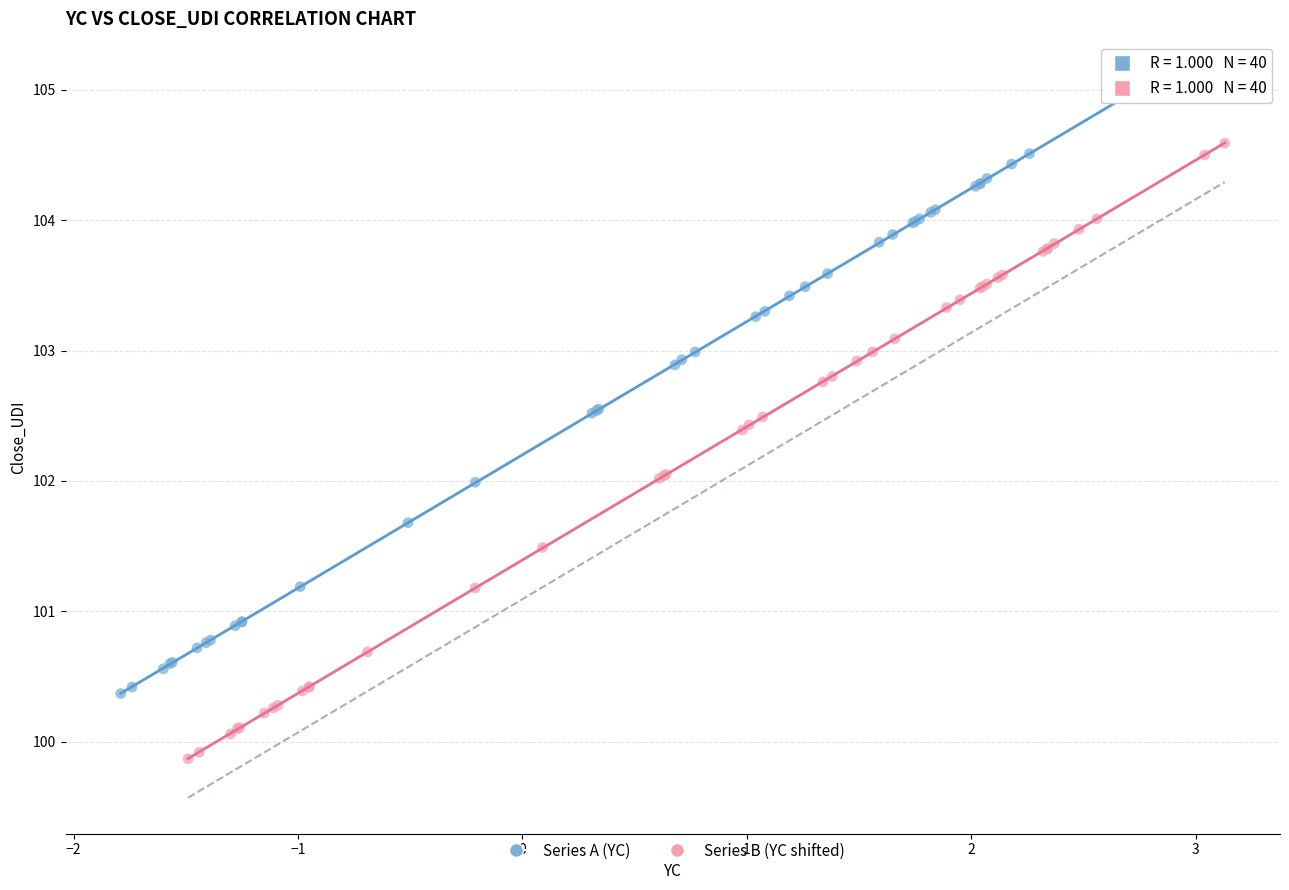

Which series reaches the minimum Y coordinate?

Series B (YC shifted)